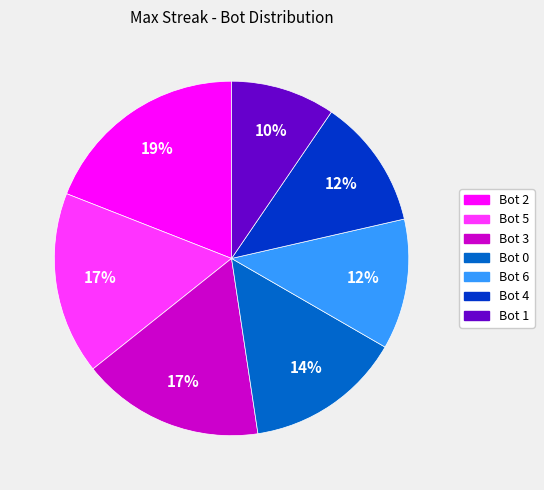

Which slice is the smallest?

Bot 1